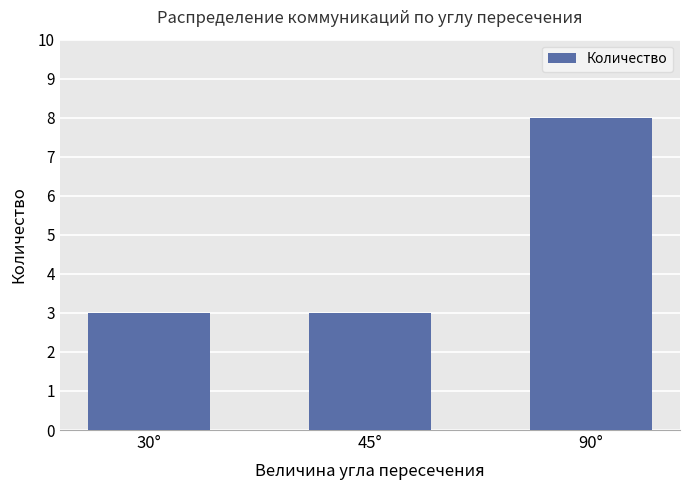

Which label corresponds to the largest value in the chart?

90°